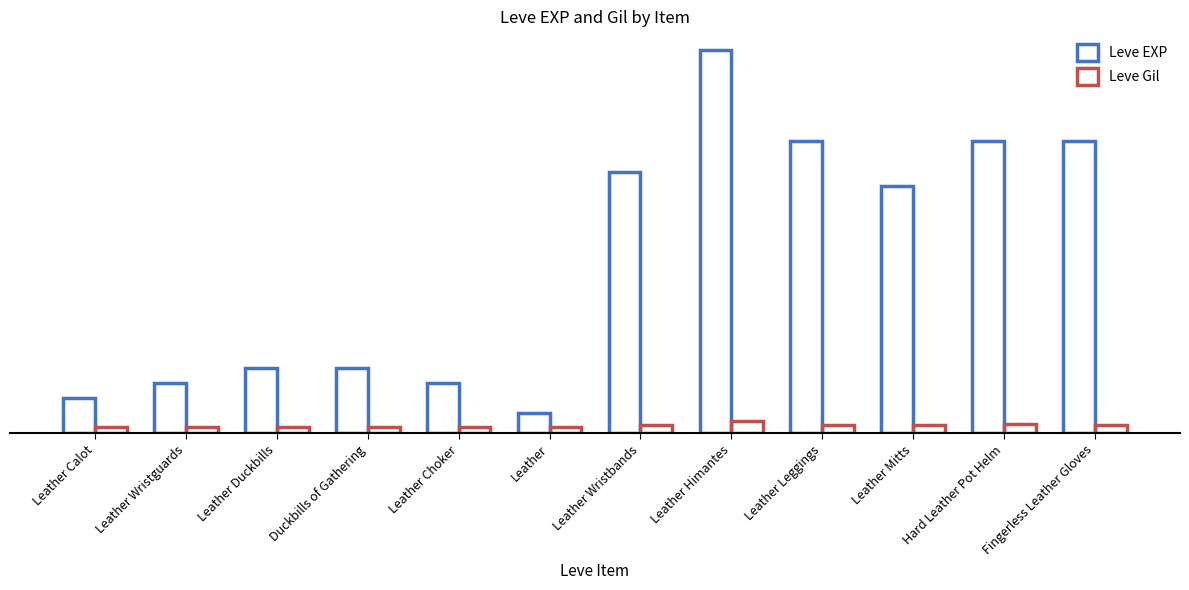

What is the spread (max minus min) of values at Leather Himantes?

6616